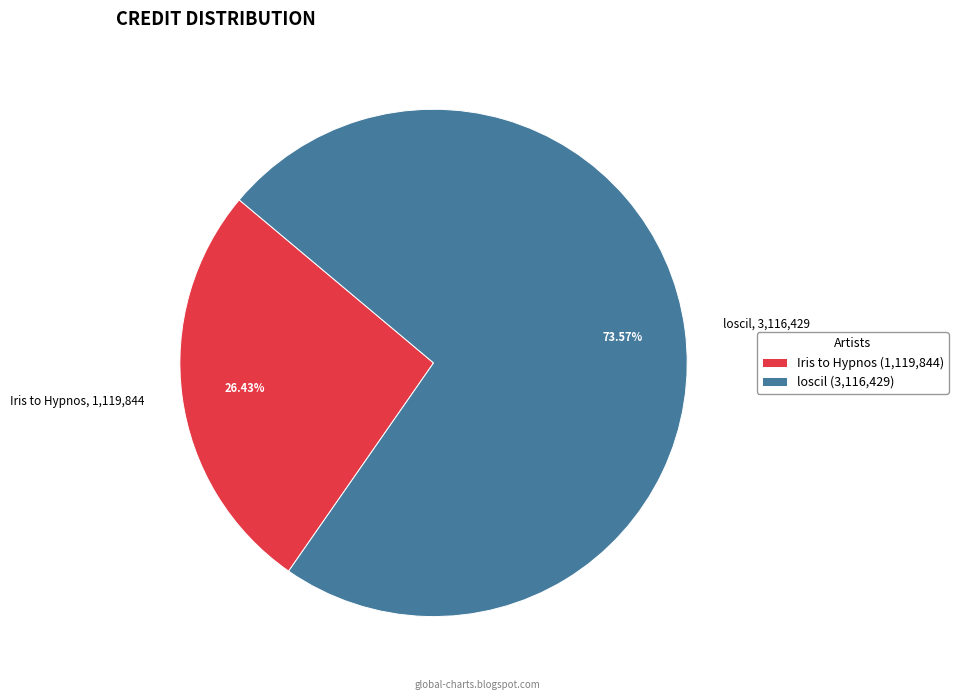

Does Iris to Hypnos, 1,119,844 account for over 50% of the chart?

No